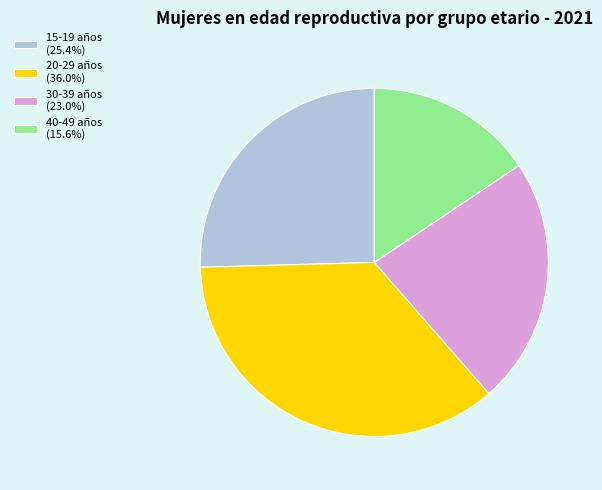

Is the sum of 30-39 años (23.0%) and 20-29 años (36.0%) greater than half?

Yes